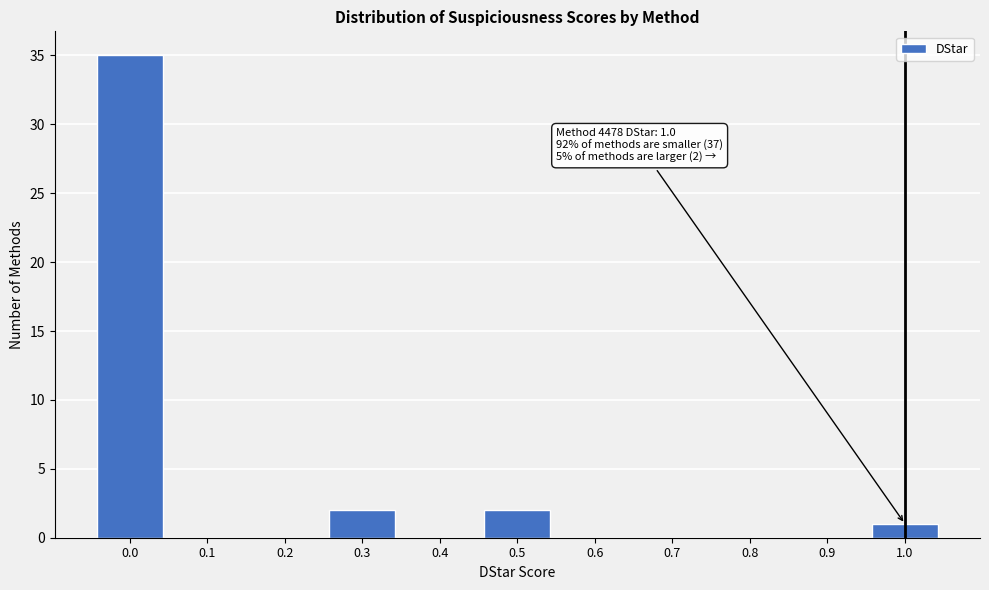

Reading right to left, list all the values displayed in this chart.

1.0=1	0.9=0	0.8=0	0.7=0	0.6=0	0.5=2	0.4=0	0.3=2	0.2=0	0.1=0	0.0=35